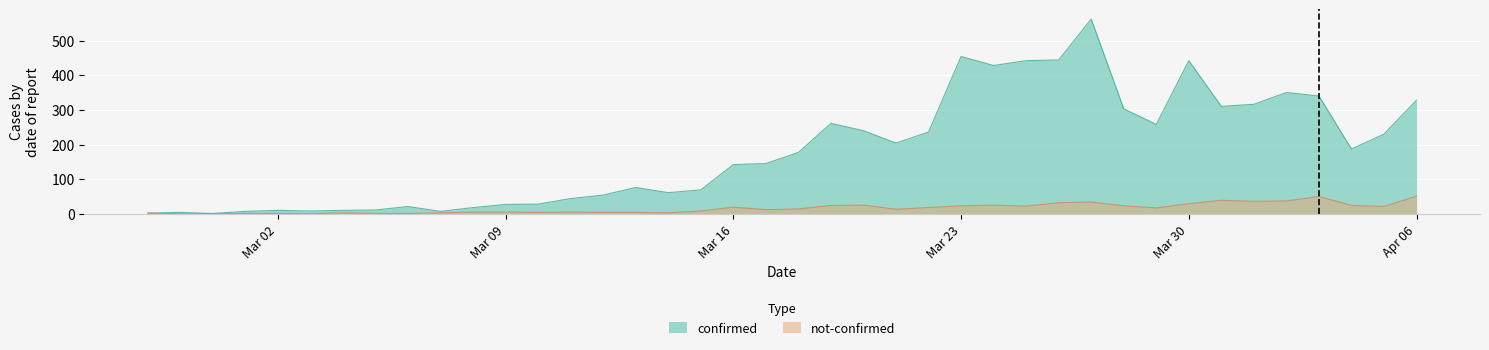

How many interior local valleys does the not-confirmed series have?

9